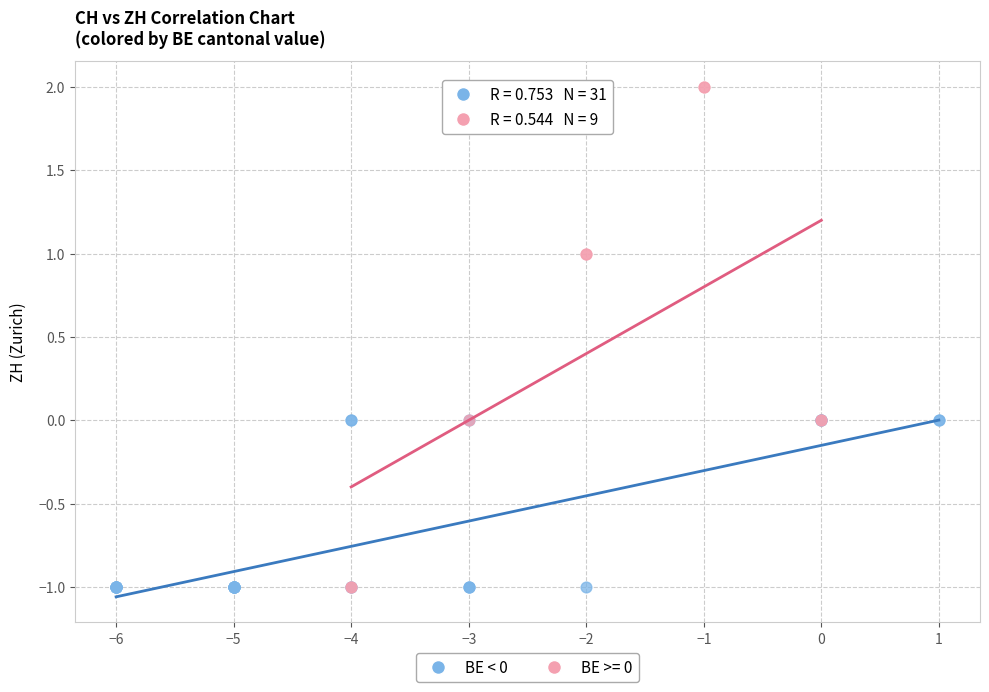

Which series reaches the maximum Y coordinate?

BE >= 0